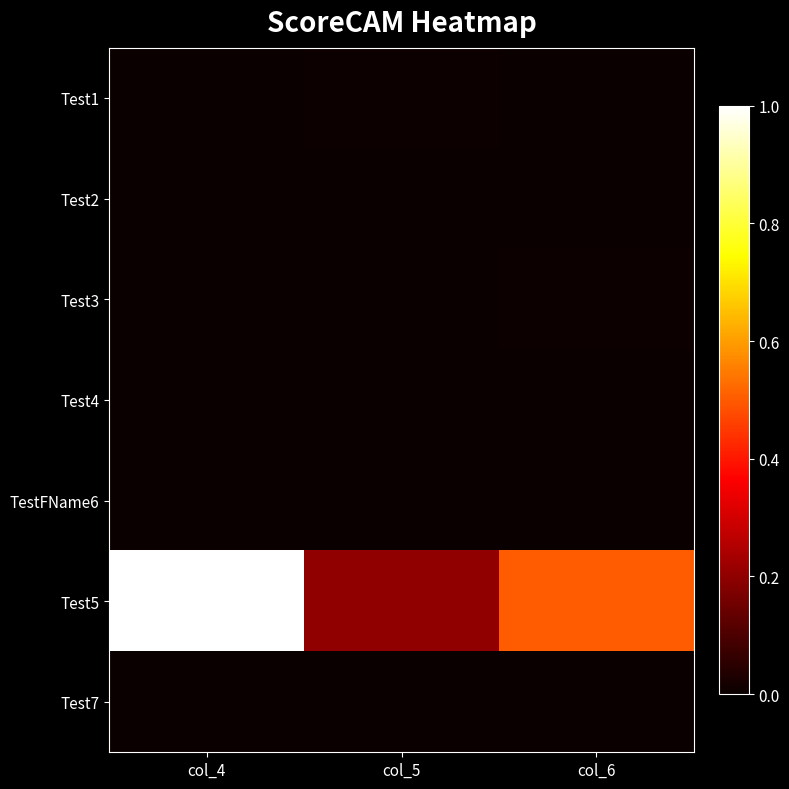

What is the difference between the highest and lowest values at col_6?

0.5